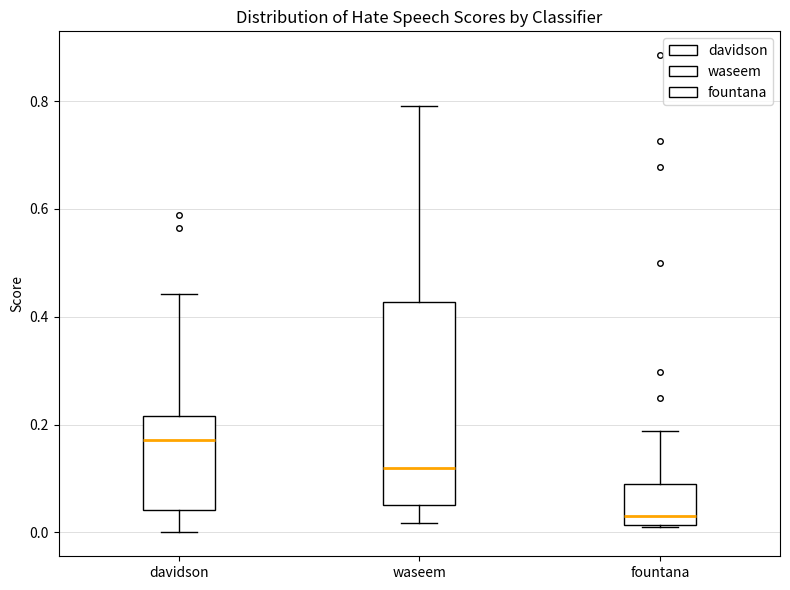

Reading left to right, read every box against the y-axis: the position of its median line, the range the box covers, and the ends of its whiskers. The values are not printed on the chart, so give them approximately, as read against the axis.

davidson: median 0.18, box 0.04 to 0.22, whiskers 0.00 to 0.44
waseem: median 0.12, box 0.06 to 0.42, whiskers 0.02 to 0.80
fountana: median 0.02 (just above the box's lower edge), box 0.02 to 0.08, whiskers 0.02 to 0.18